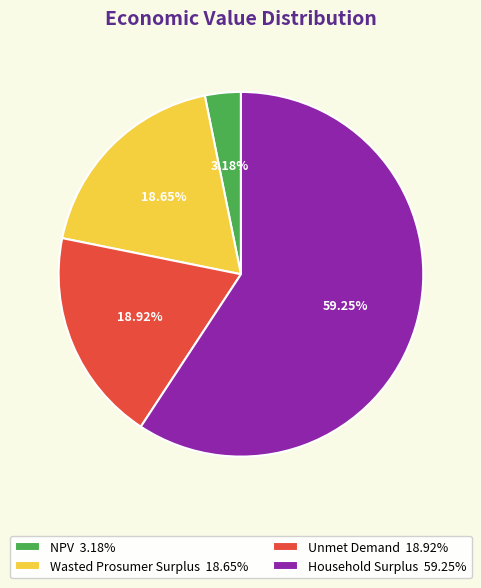

Does Household Surplus account for over 50% of the chart?

Yes